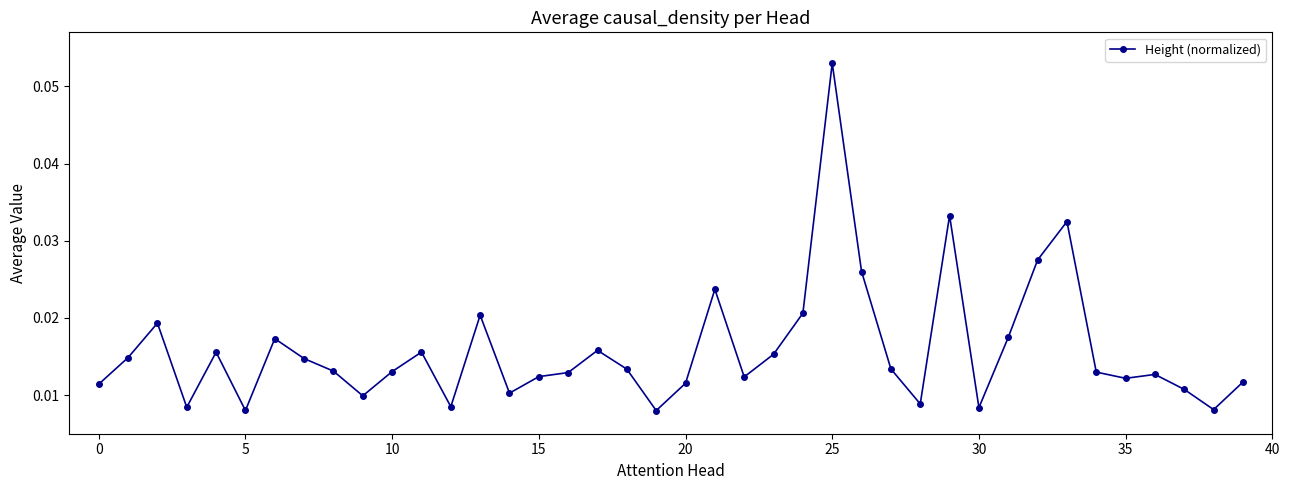

What is the sum of all values?

0.6